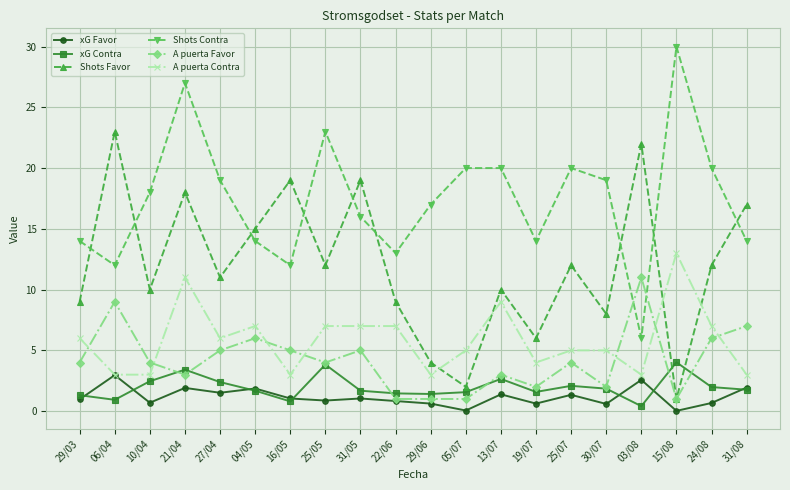

What is the difference between the xG Contra values at 29/06 and 16/05?

0.6